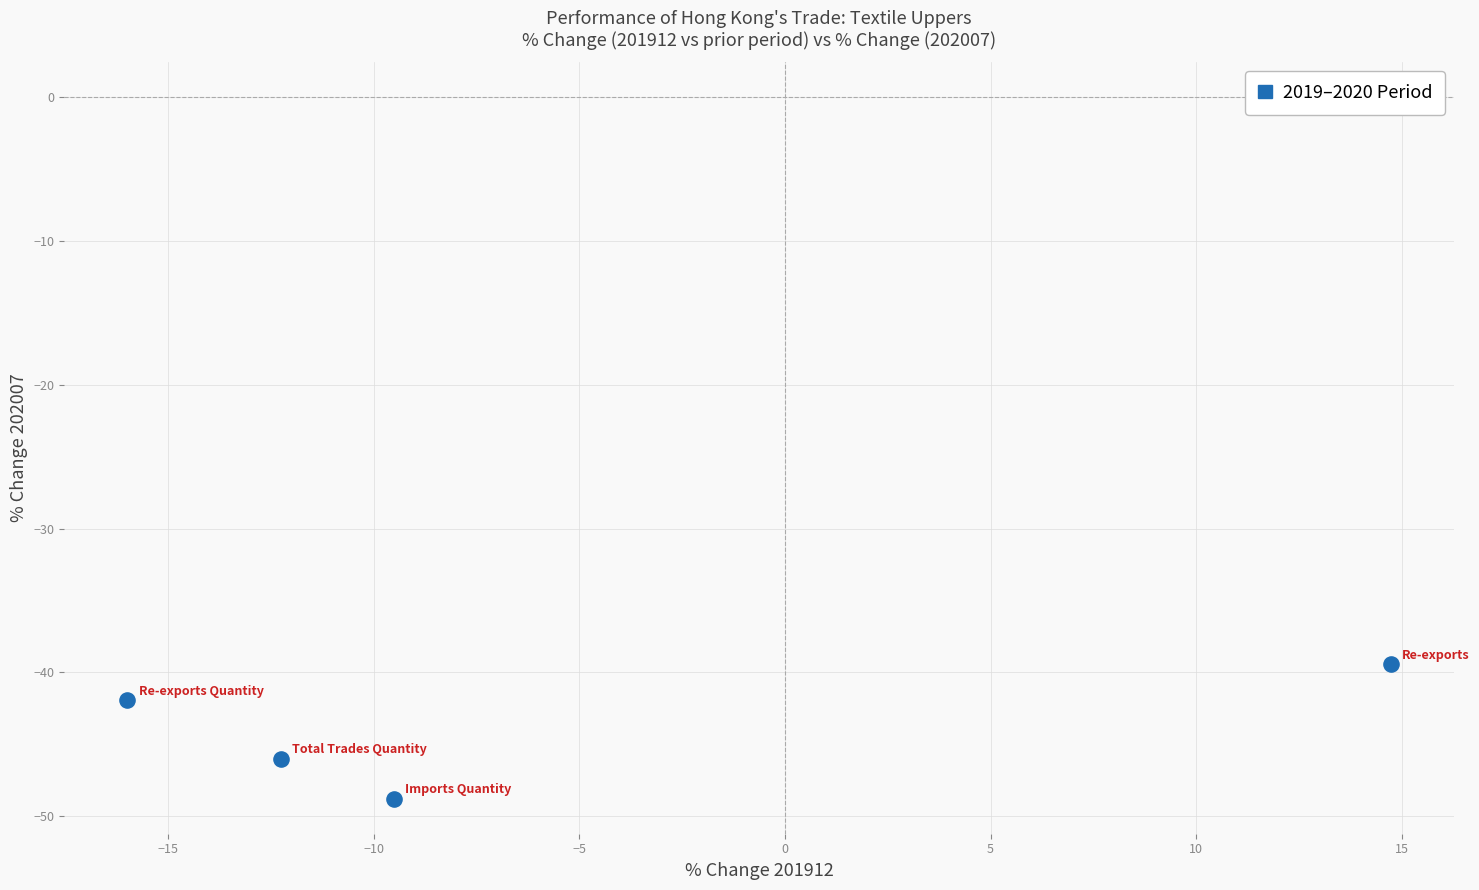

What is the range of X values (max minus min)?

30.7